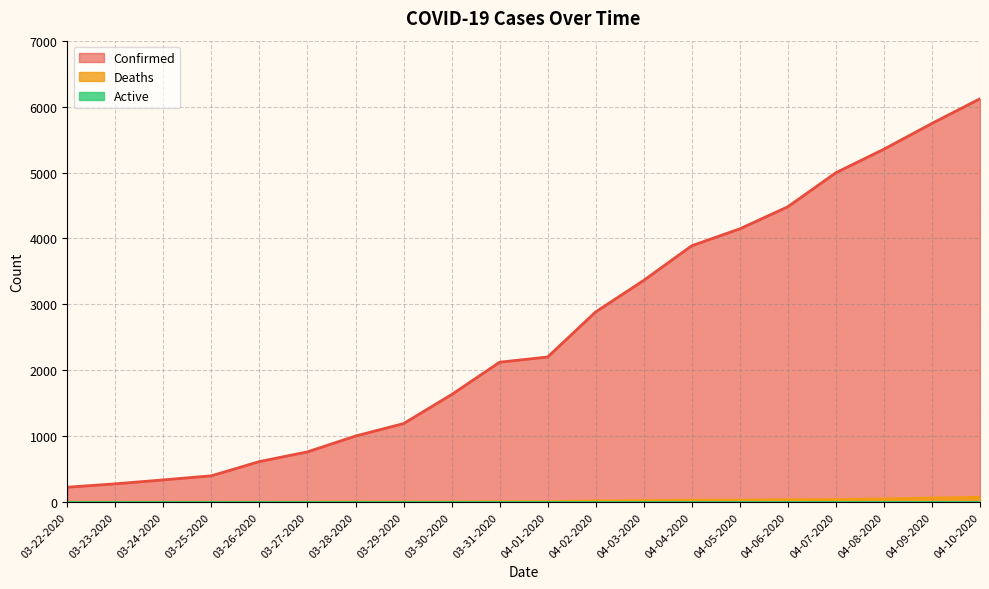

True or false: Deaths and Confirmed intersect in this chart.

False